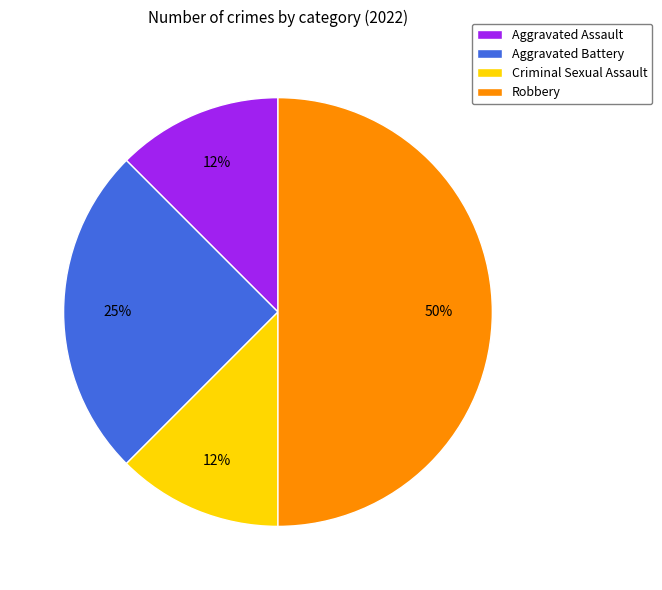

Approximately how many times larger is the value at Criminal Sexual Assault compared to Aggravated Assault?

1.0